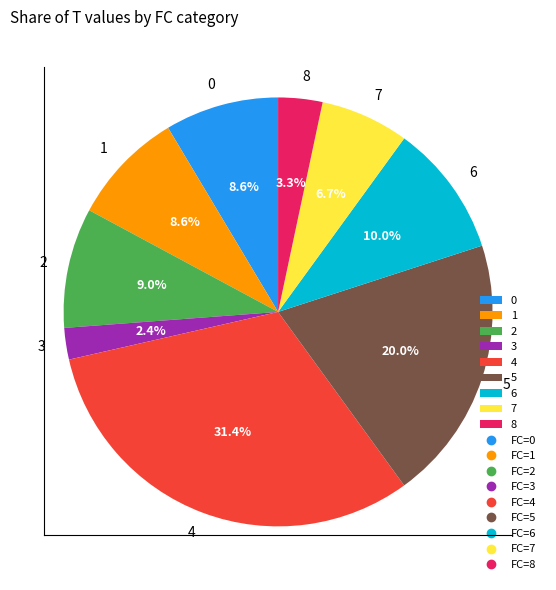

Approximately how many times larger is the value at 8 compared to 6?

0.3